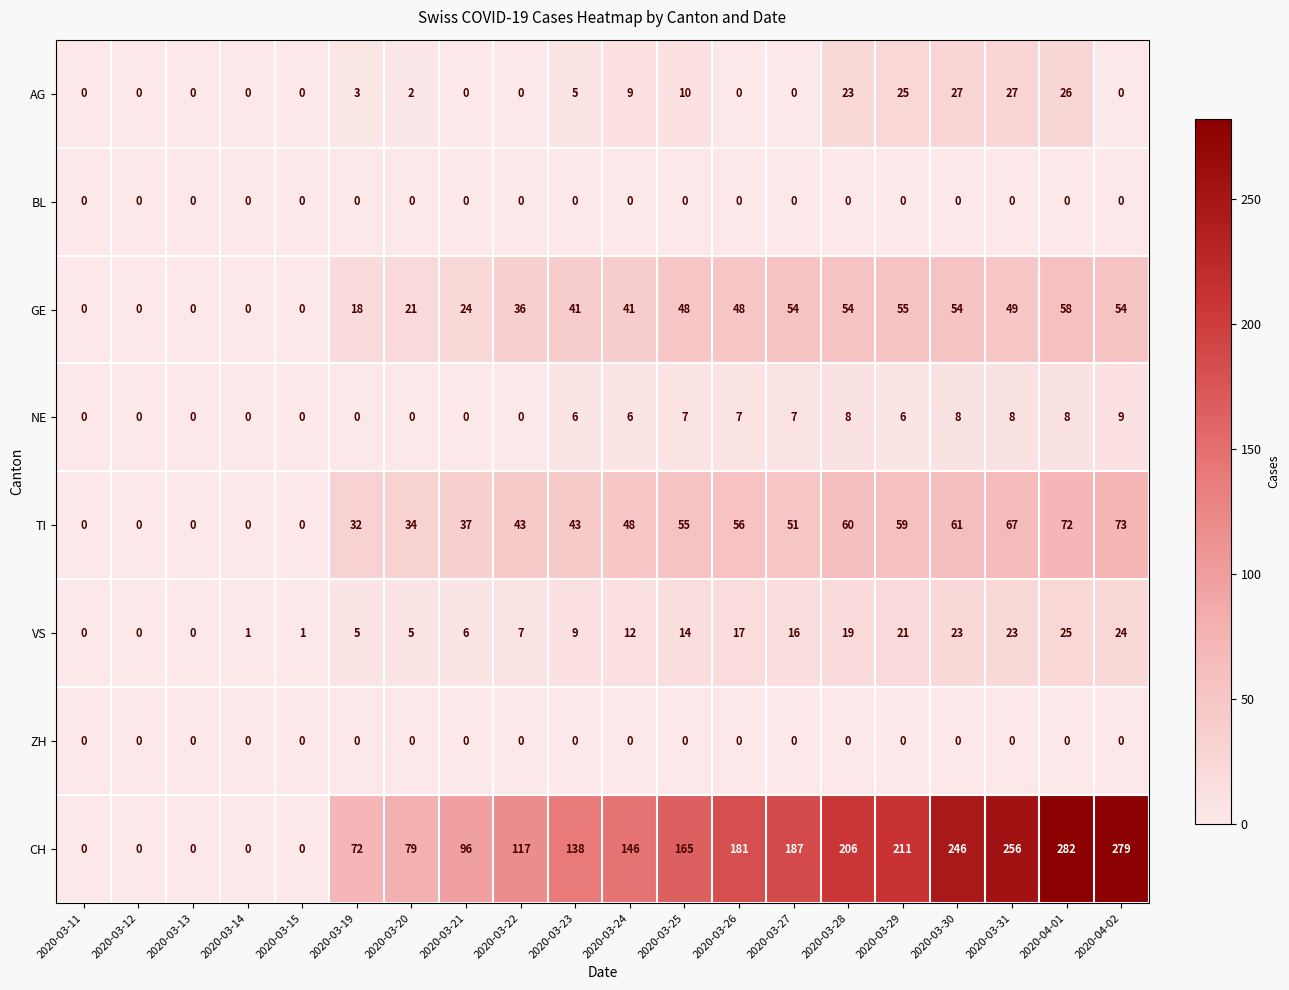

The value of AG at 2020-03-12 is 14. True or false?

False